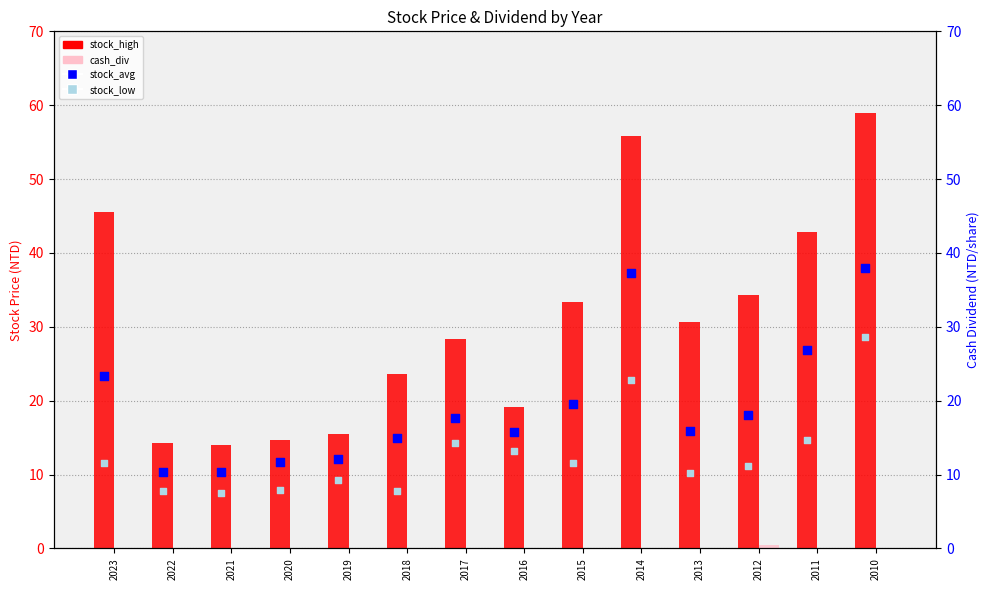

At how many categories does at least one series exceed 52?

2